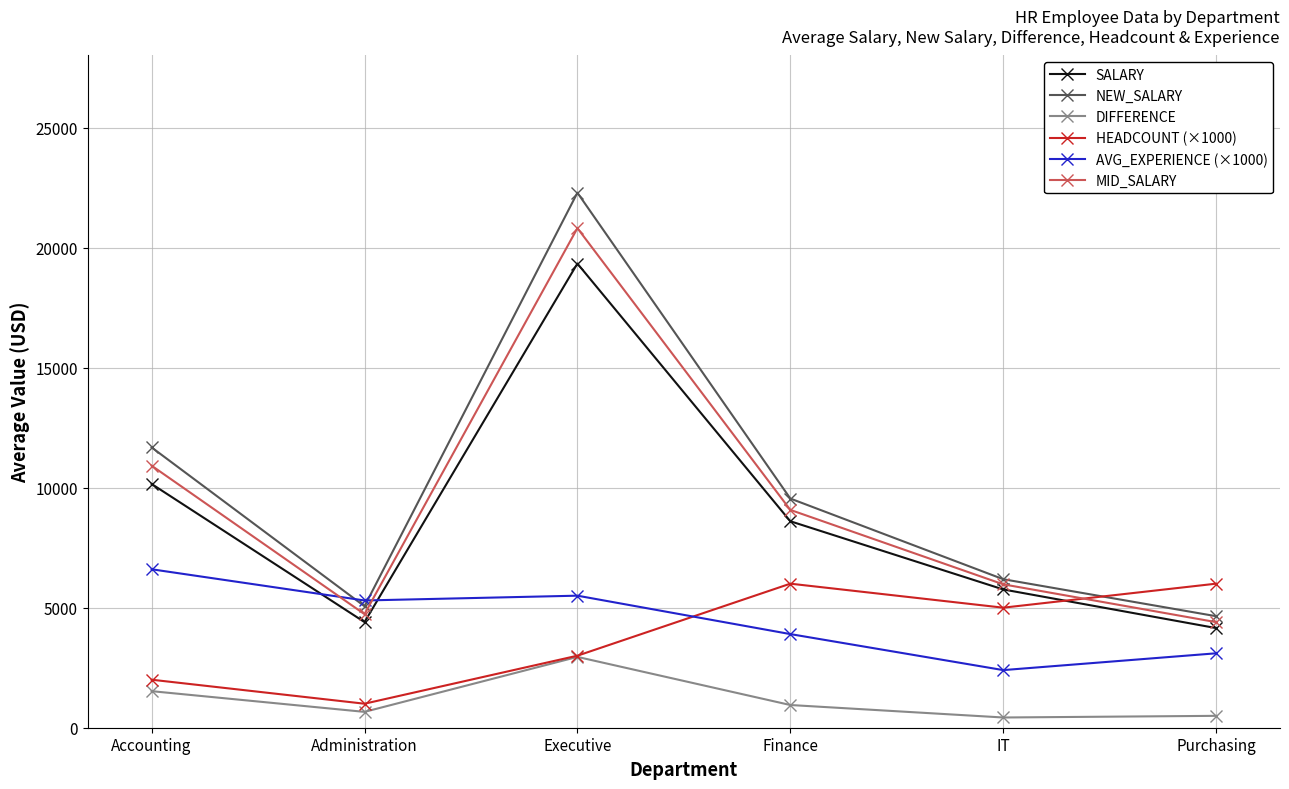

What is the value of the SALARY point at the 4th from the left?

8600.0